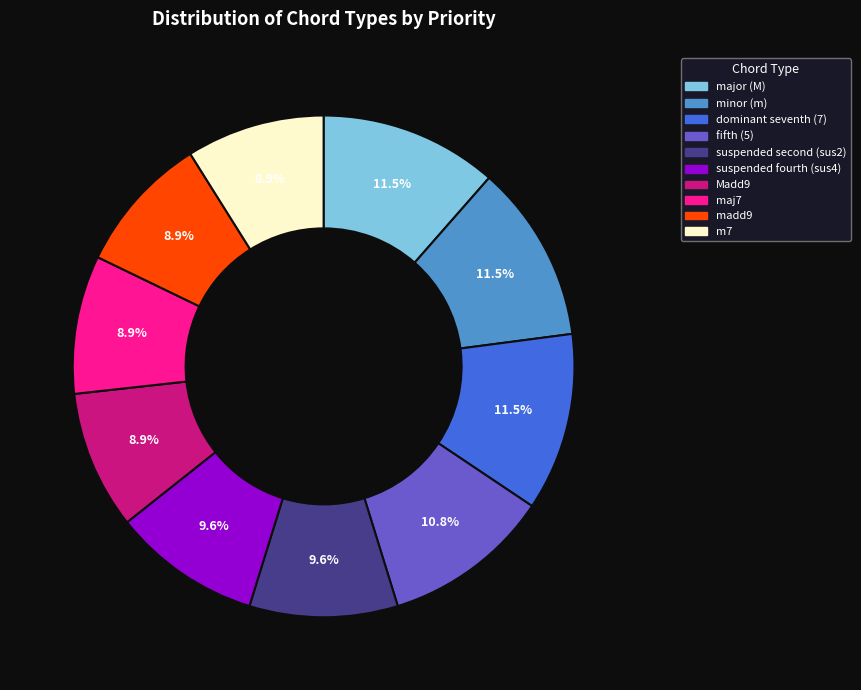

Approximately how many times larger is the value at Madd9 compared to major (M)?

0.8